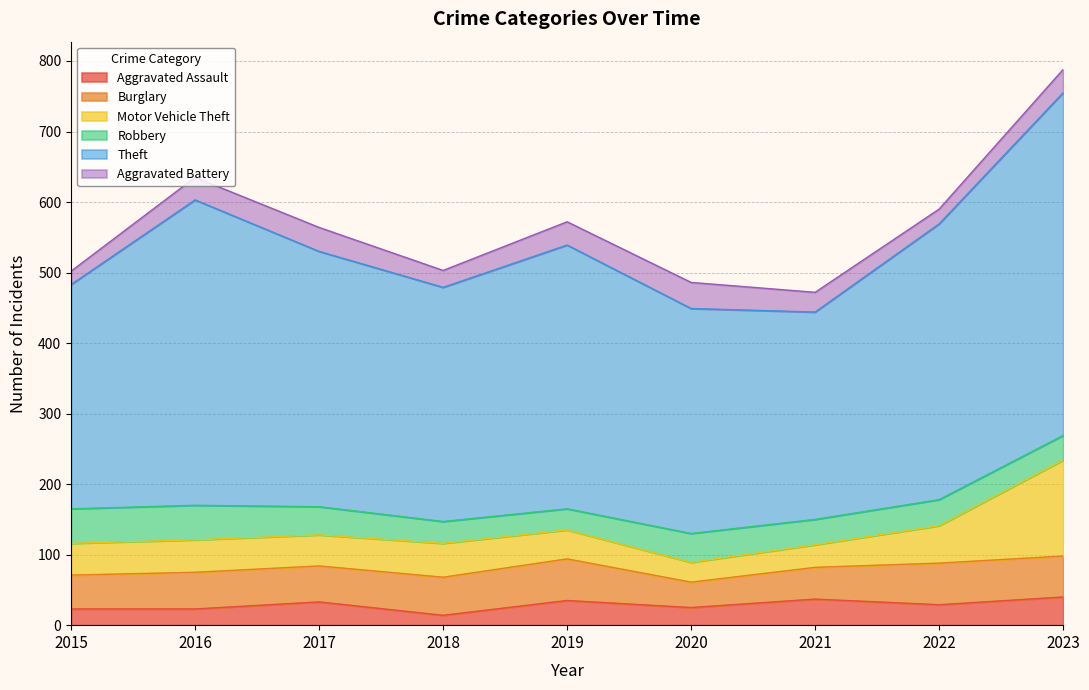

Between 2023 and 2015, which is larger?

2023